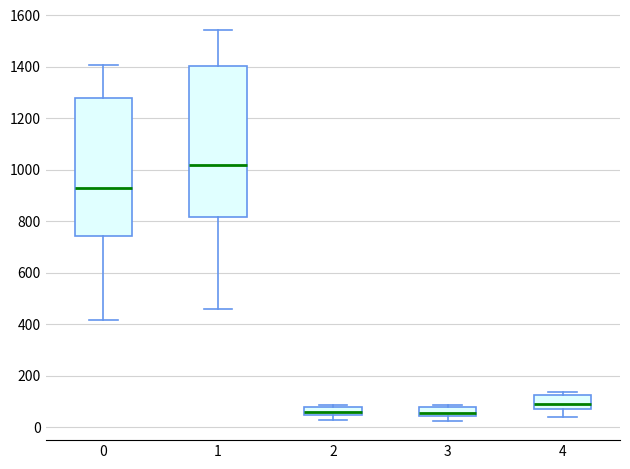

Which box is the tallest, from its lower edge to its upper edge?

1